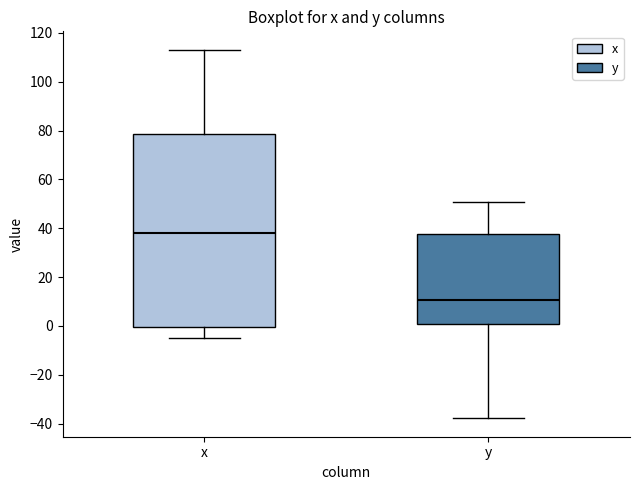

Which box's median line is the highest?

x